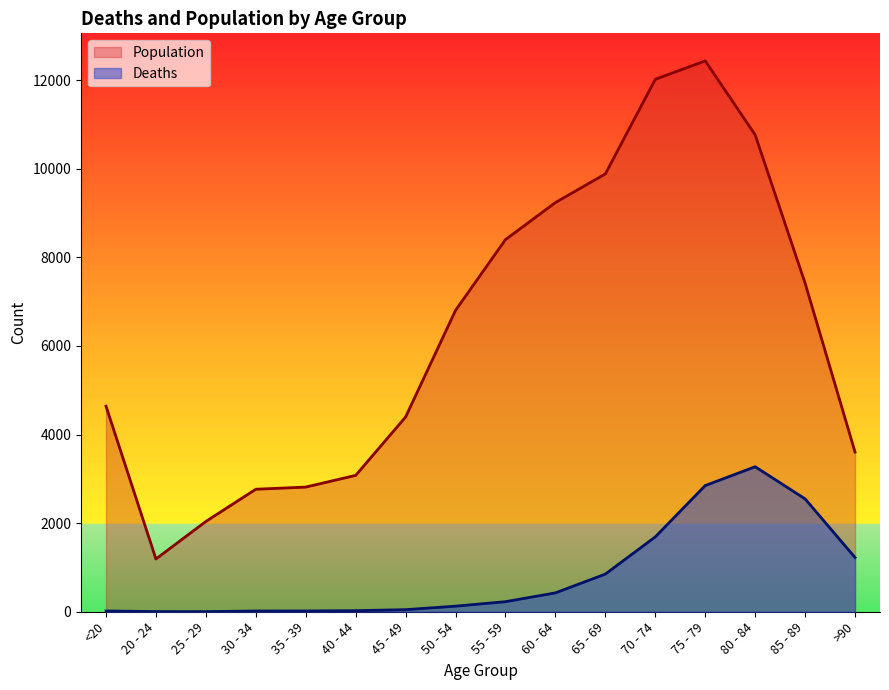

True or false: Population and Deaths cross at least once.

False